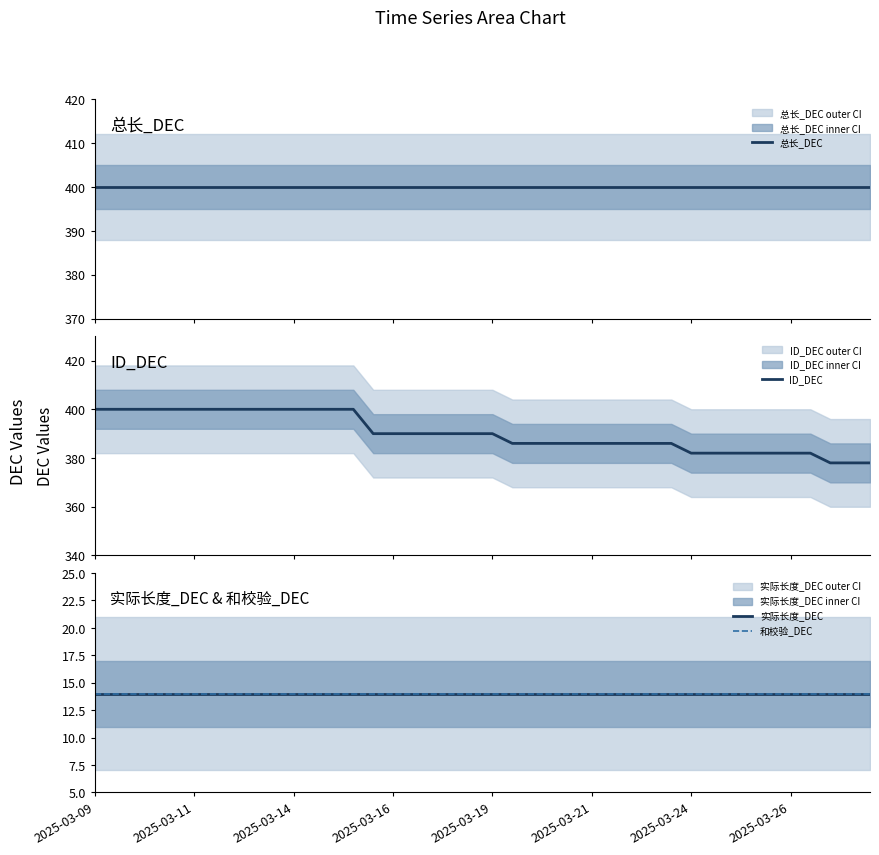

Reading left to right, transcribe all the data shown in this chart.

总长_DEC: 400	400	400	400	400	400	400	400	400	400	400	400	400	400	400	400	400	400	400	400	400	400	400	400	400	400	400	400	400	400	400	400	400	400	400	400	400	400	400	400
ID_DEC: 400	400	400	400	400	400	400	400	400	400	400	400	400	400	390	390	390	390	390	390	390	386	386	386	386	386	386	386	386	386	382	382	382	382	382	382	382	378	378	378
实际长度_DEC: 14	14	14	14	14	14	14	14	14	14	14	14	14	14	14	14	14	14	14	14	14	14	14	14	14	14	14	14	14	14	14	14	14	14	14	14	14	14	14	14
和校验_DEC: 14	14	14	14	14	14	14	14	14	14	14	14	14	14	14	14	14	14	14	14	14	14	14	14	14	14	14	14	14	14	14	14	14	14	14	14	14	14	14	14